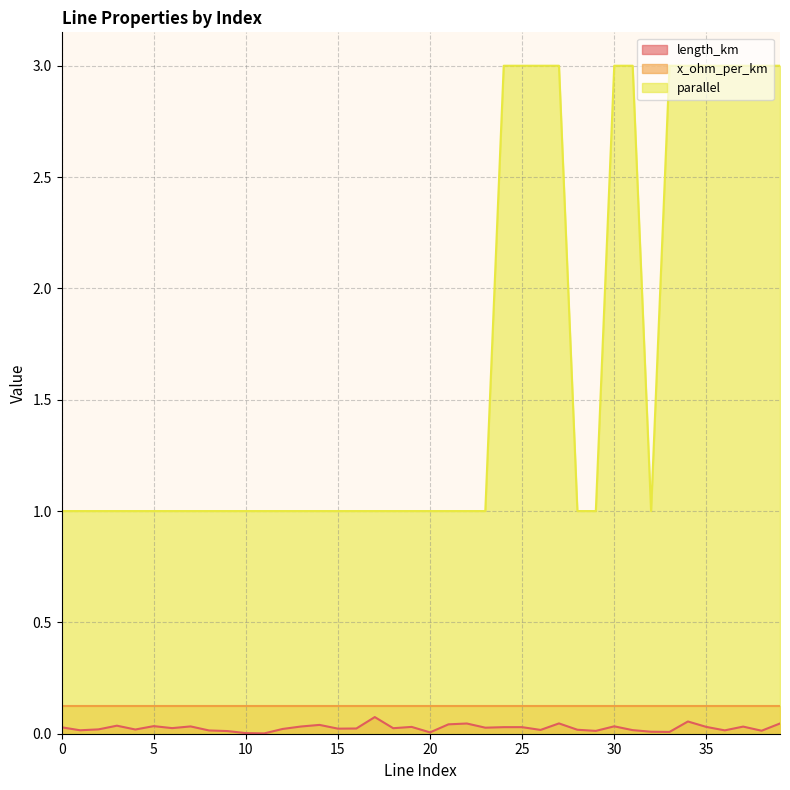

Which series has the largest total across all categories?

parallel